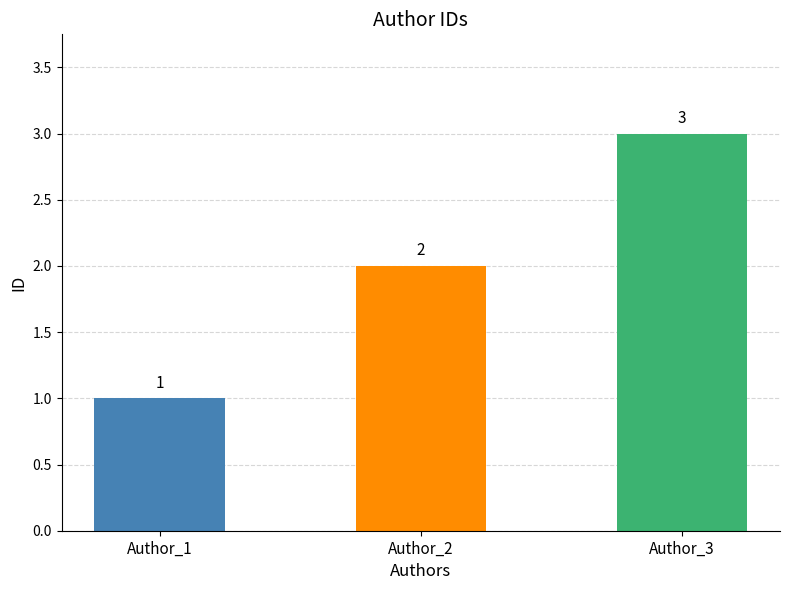

Which label corresponds to the largest value in the chart?

Author_3